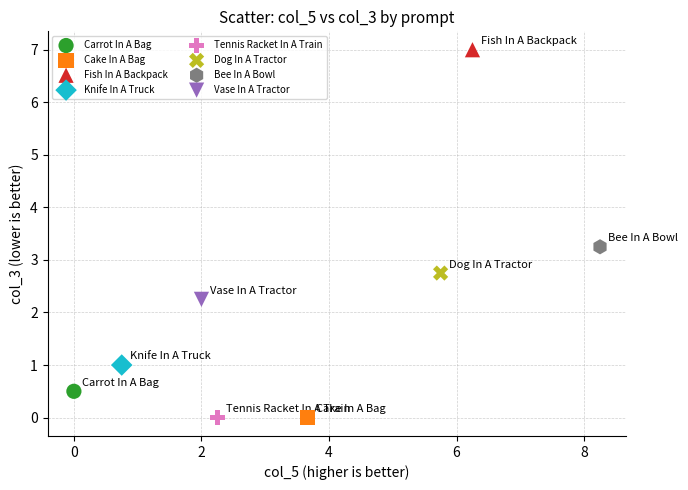

Which series contains the highest Y value?

Fish In A Backpack